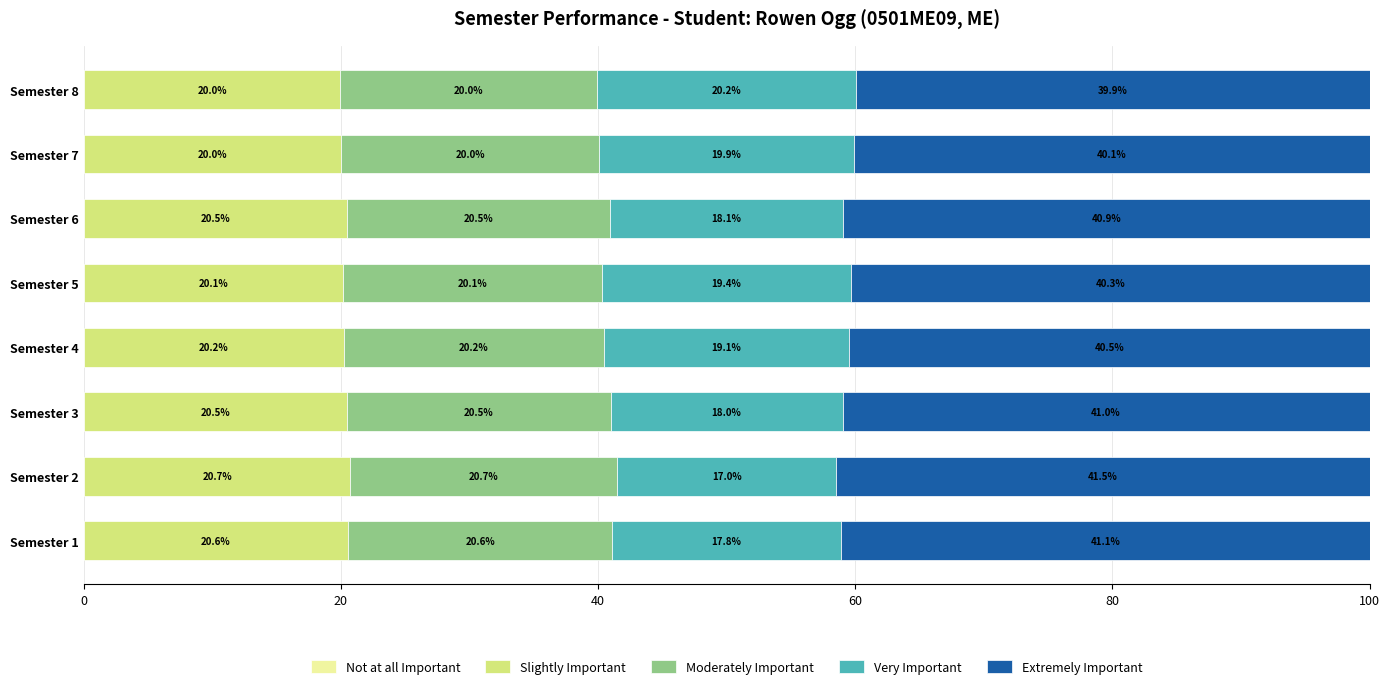

What is the lowest value of the Slightly Important series?

20.0